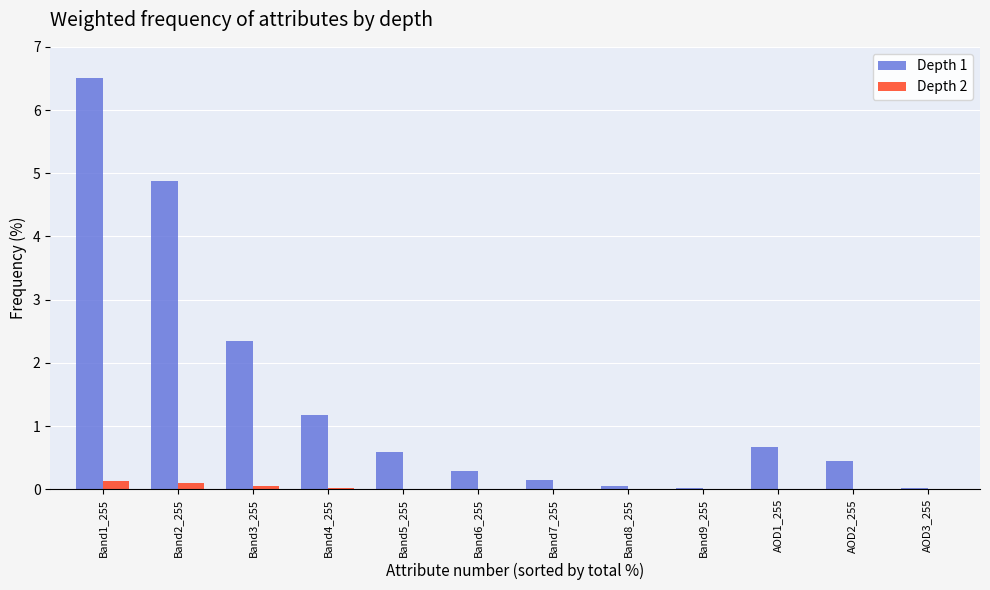

Is it true that Depth 1 equals 0.9 at Band5_255?

False